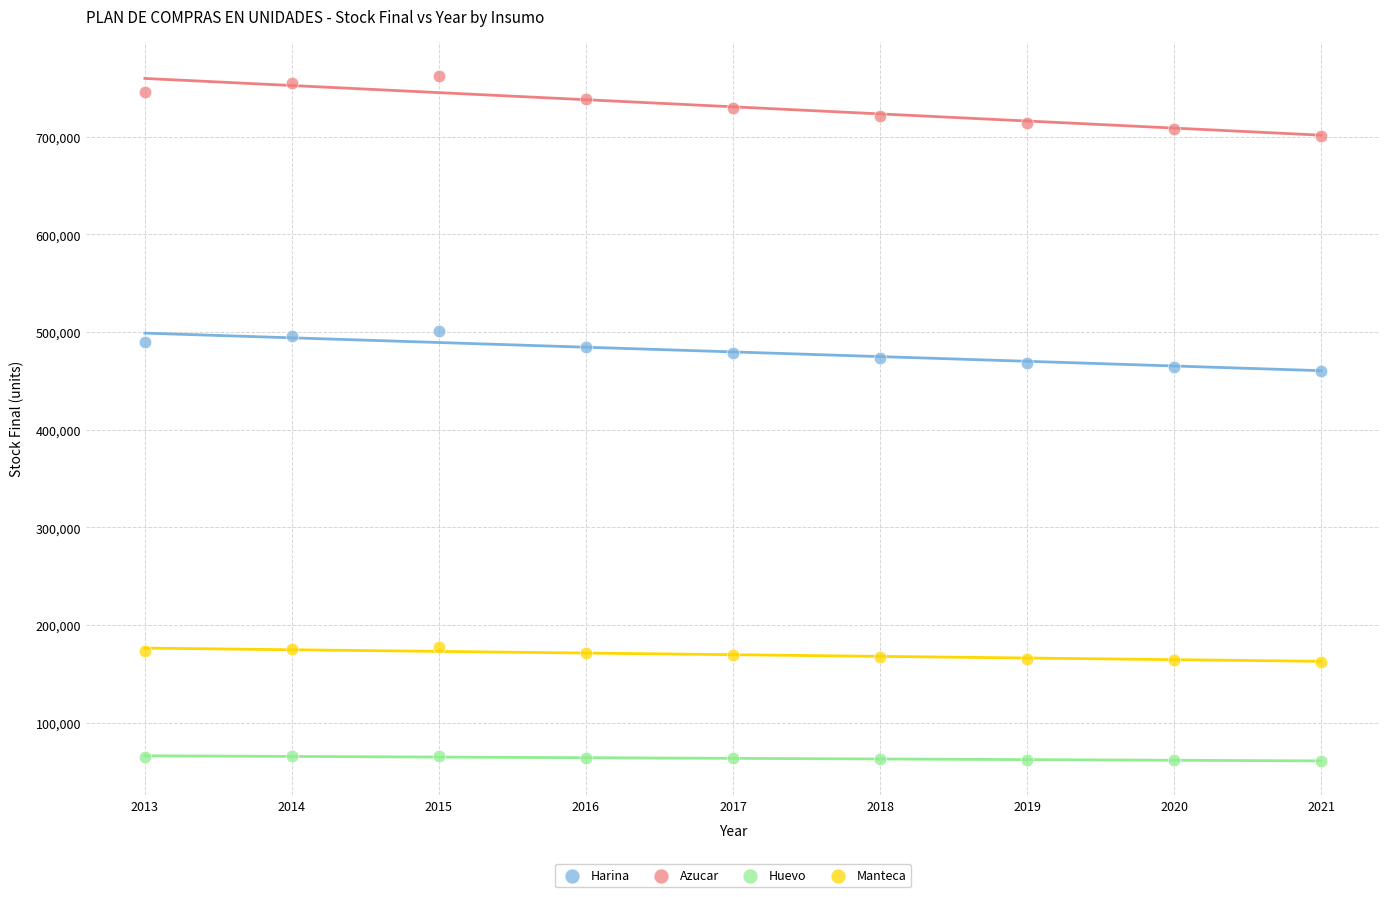

Which series contains the highest Y value?

Azucar